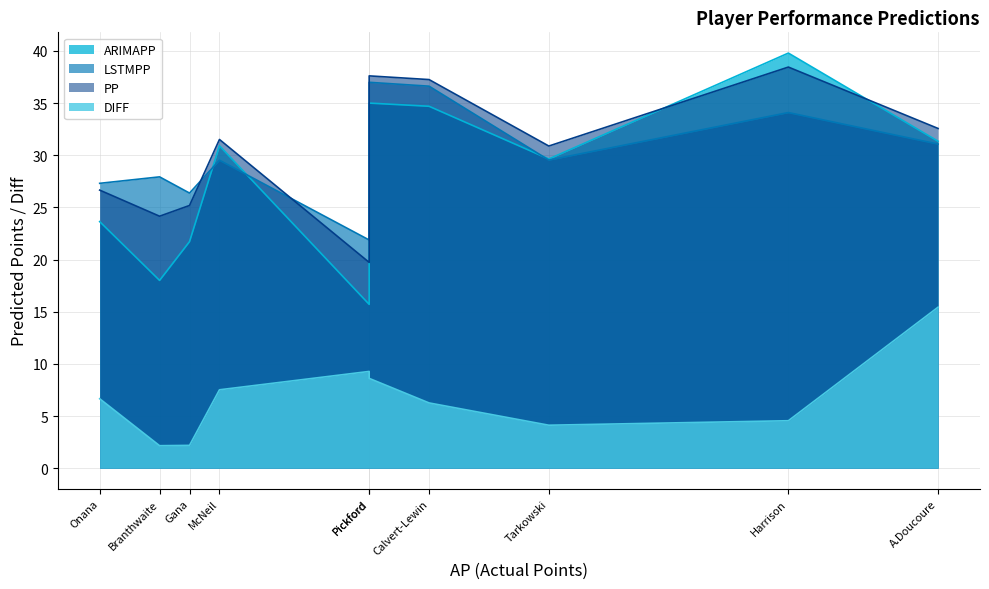

Is the value of DIFF at Gana greater than the value of LSTMPP at Calvert-Lewin?

No